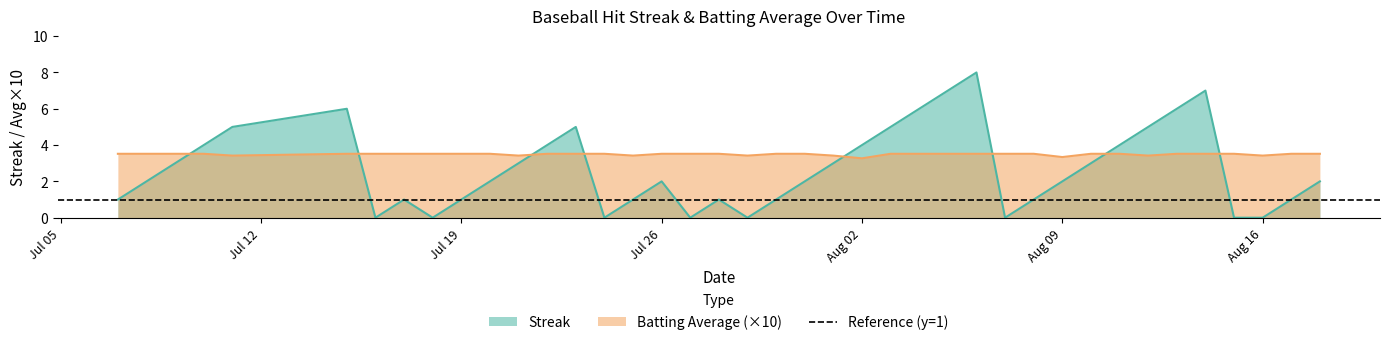

What is the difference between the highest and lowest values at 2010-07-25?

2.4